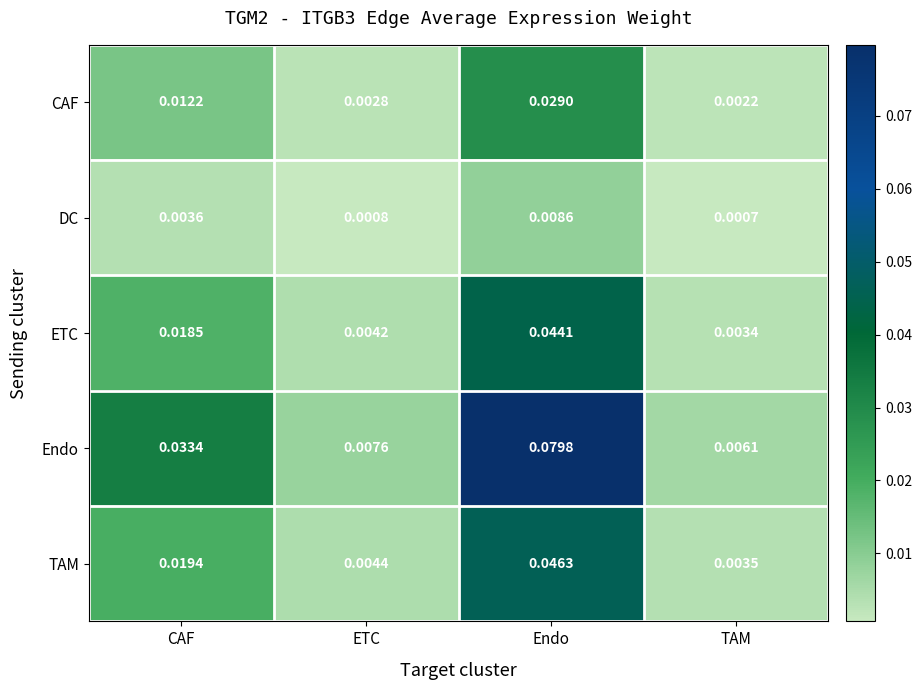

Which series has the largest total across all categories?

Endo